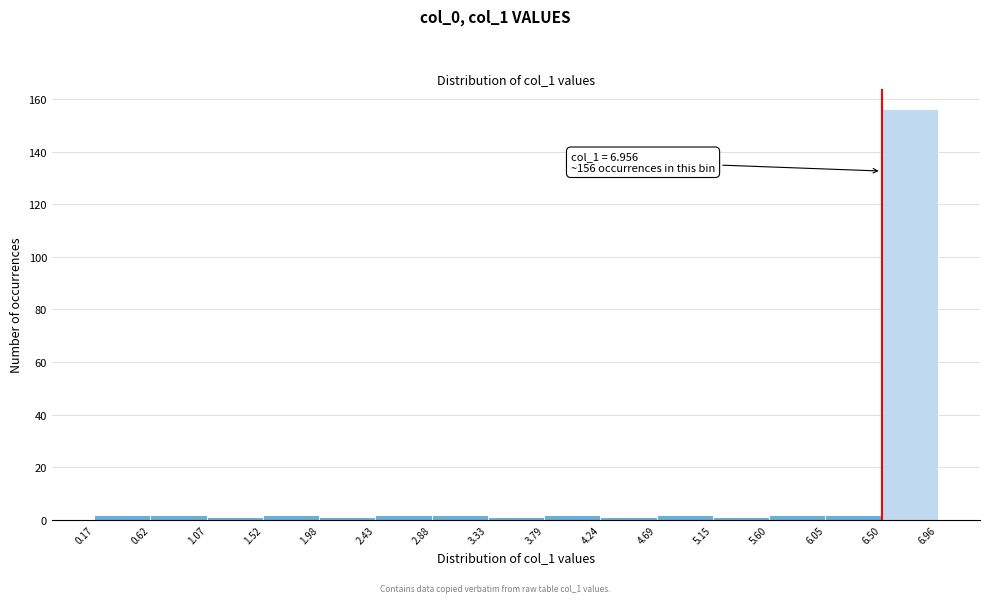

Over which range of the x-axis is the bar tallest?

6.50 to 6.96